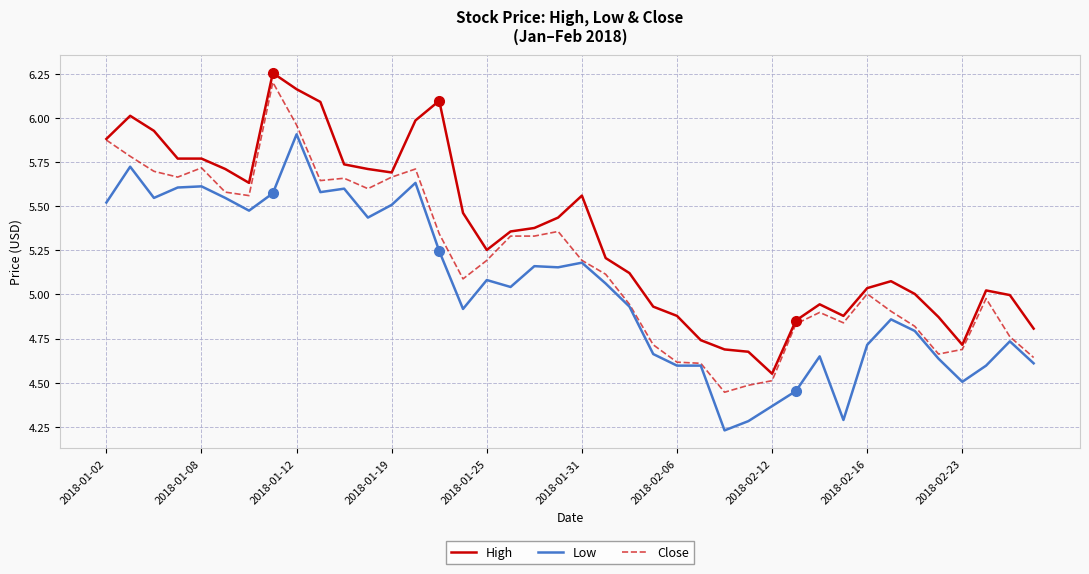

Which series has the largest total across all categories?

High